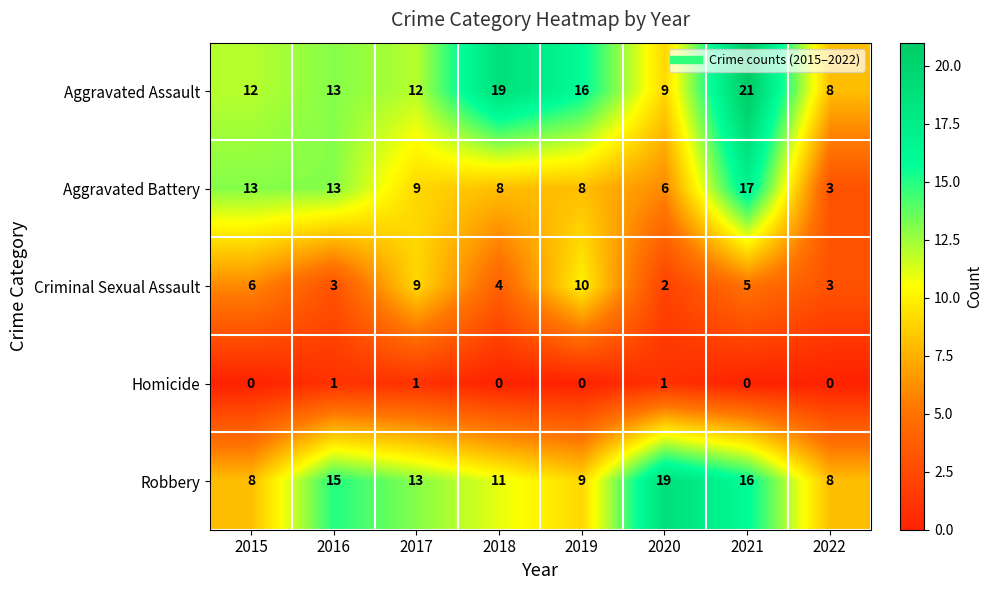

Which label corresponds to the largest value in the chart?

2021